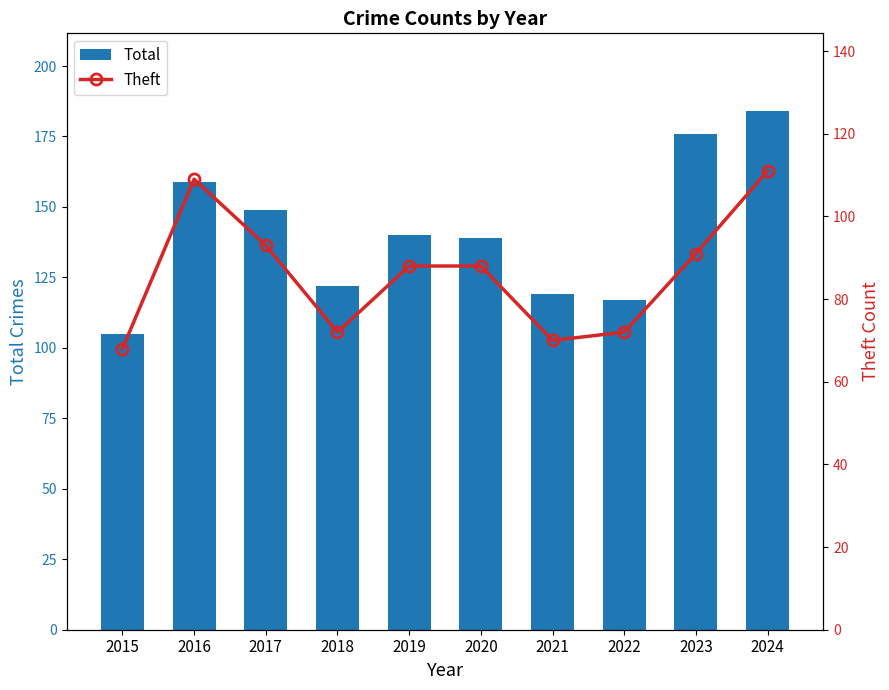

What is the value of the Theft bar at the 8th from the left?

72